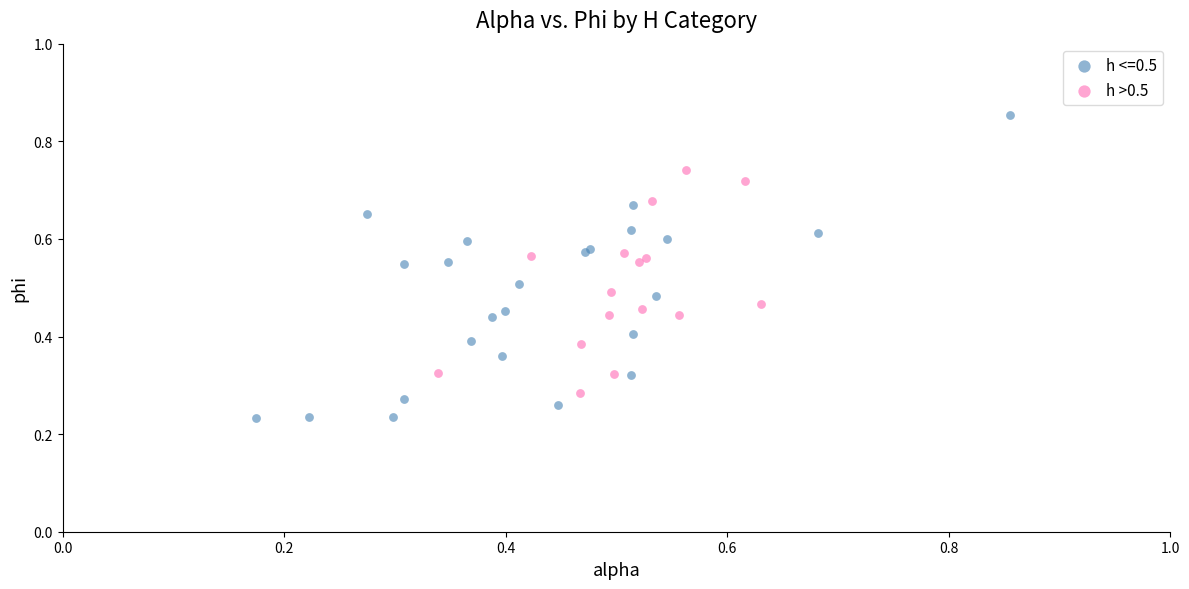

Which series has the widest spread of Y values?

h <=0.5